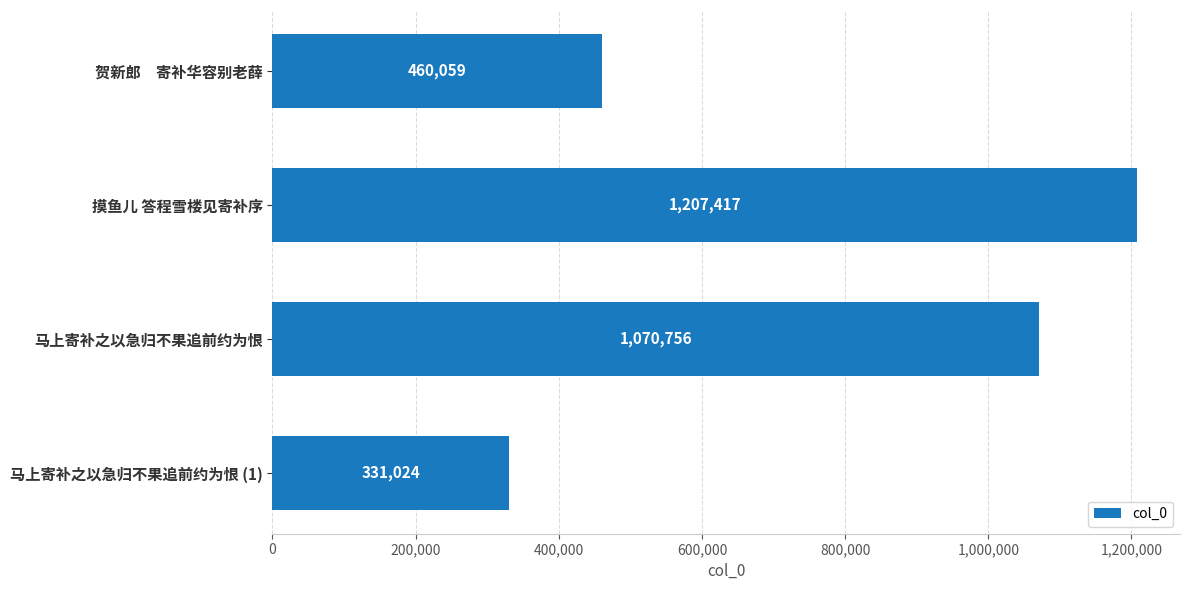

How many bars are there in total?

4